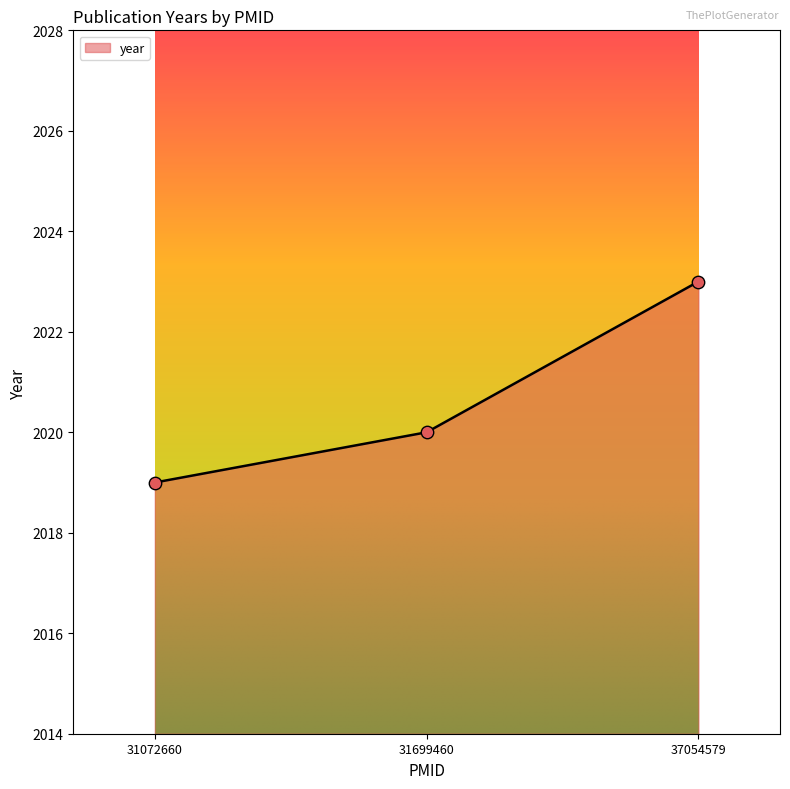

What is the ratio of the value at 31699460 to the value at 37054579?

1.0